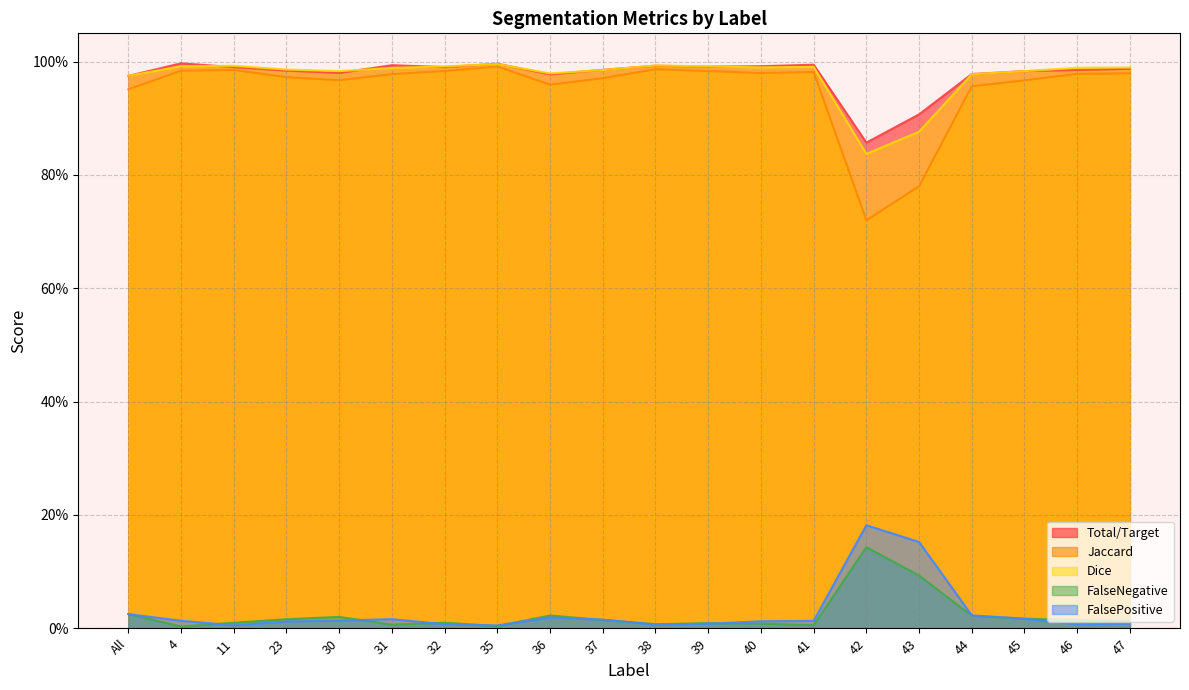

Which category has the lowest value in the FalseNegative series?

4